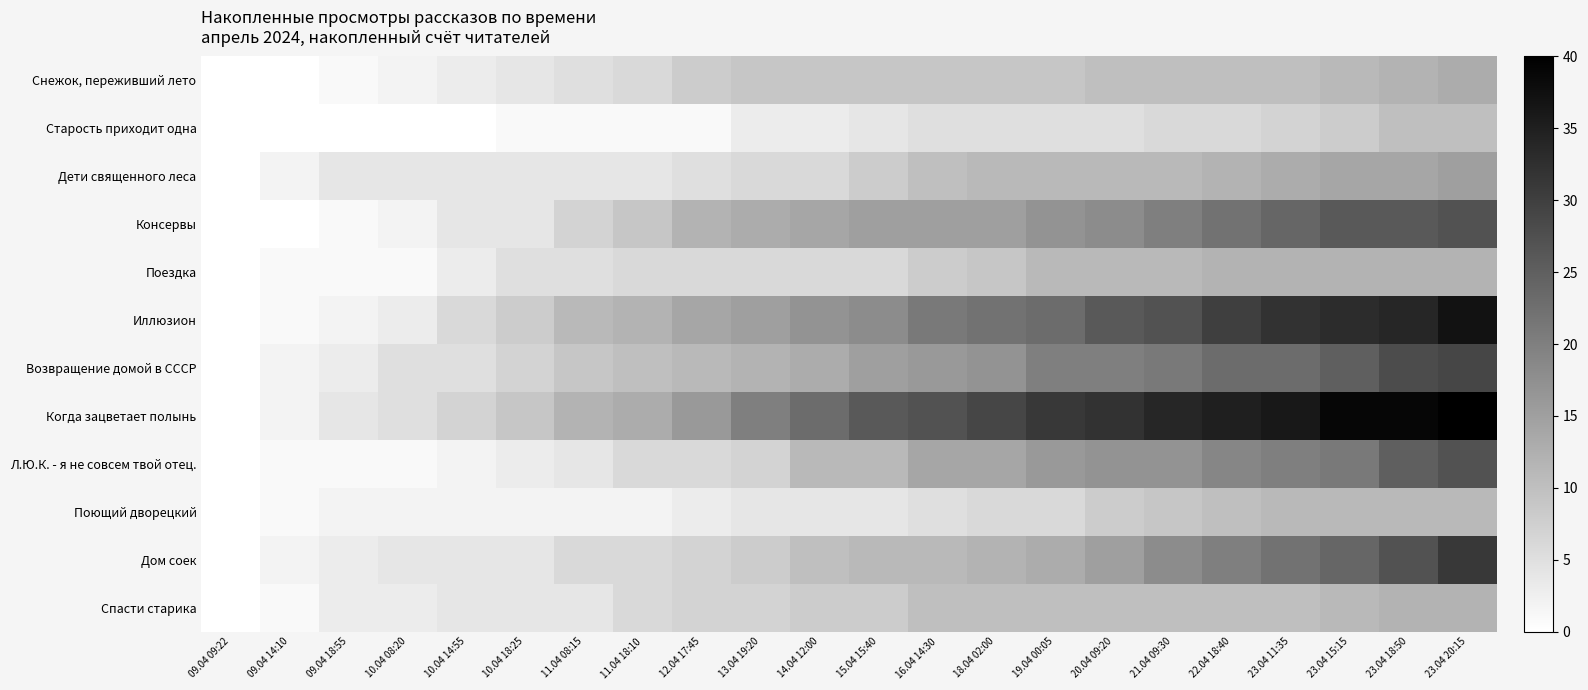

Which has a higher value, 11.04 08:15 or 15.04 15:40?

15.04 15:40